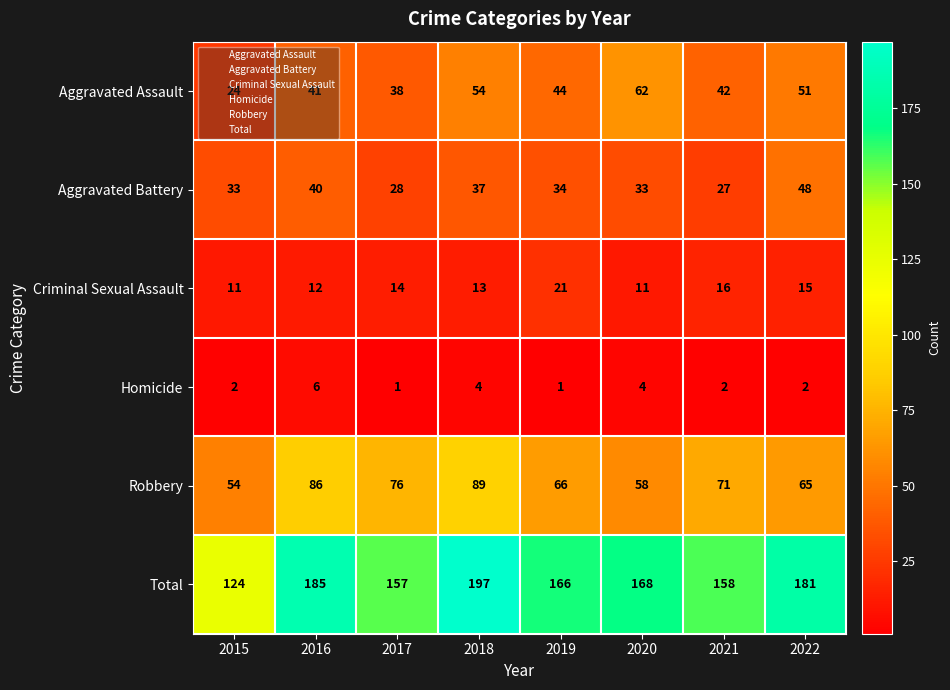

Which category has the highest value across all series?

2018